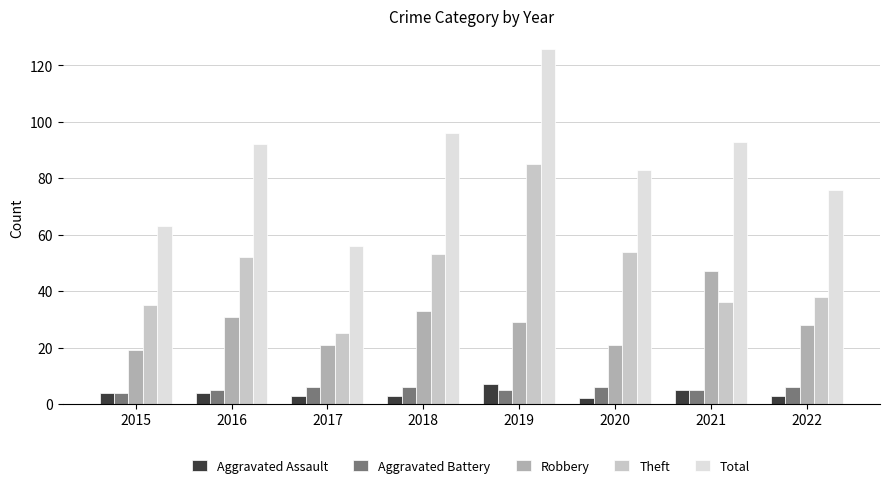

What is the sum of all Robbery values?

229